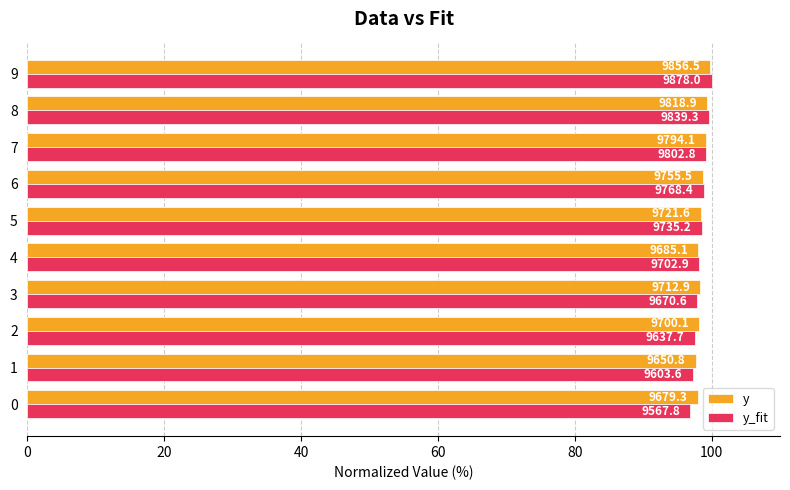

At which category is the sum across all series the highest?

9